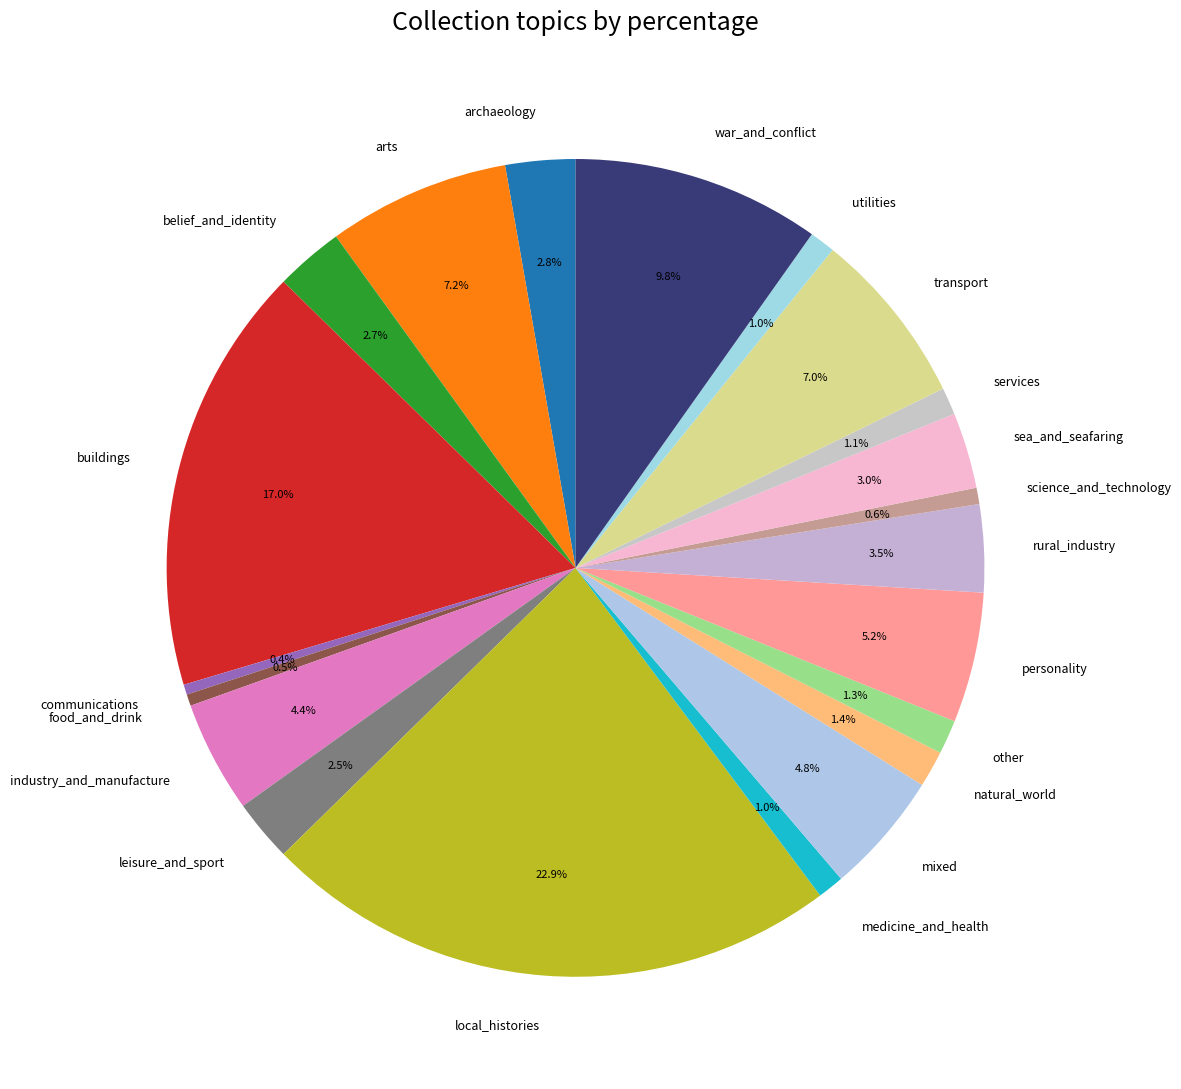

Does any single category account for the majority?

No